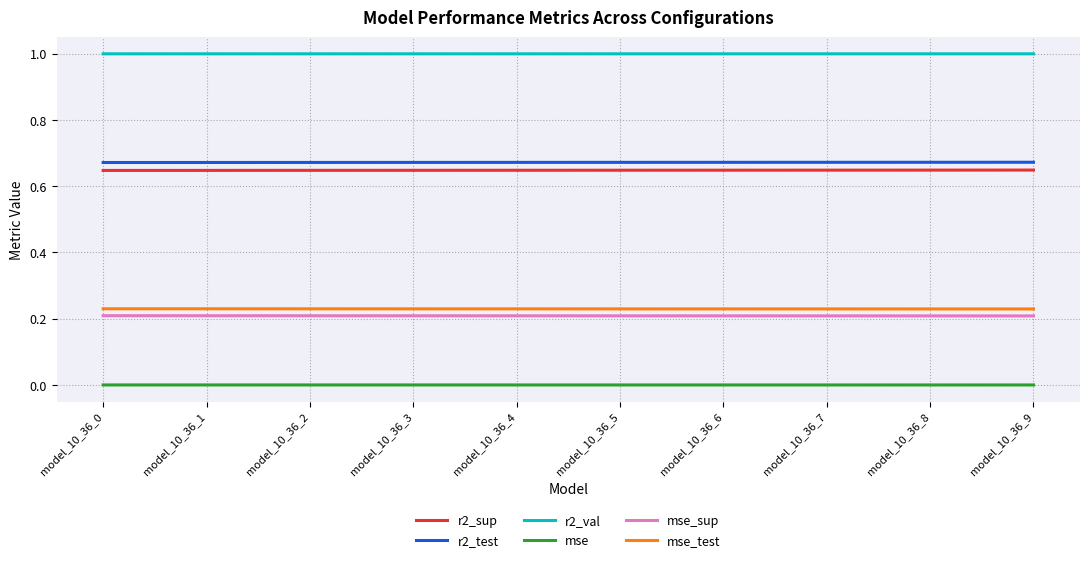

At model_10_36_3, list the series in order from largest to smallest.

r2_val, r2_test, r2_sup, mse_test, mse_sup, mse